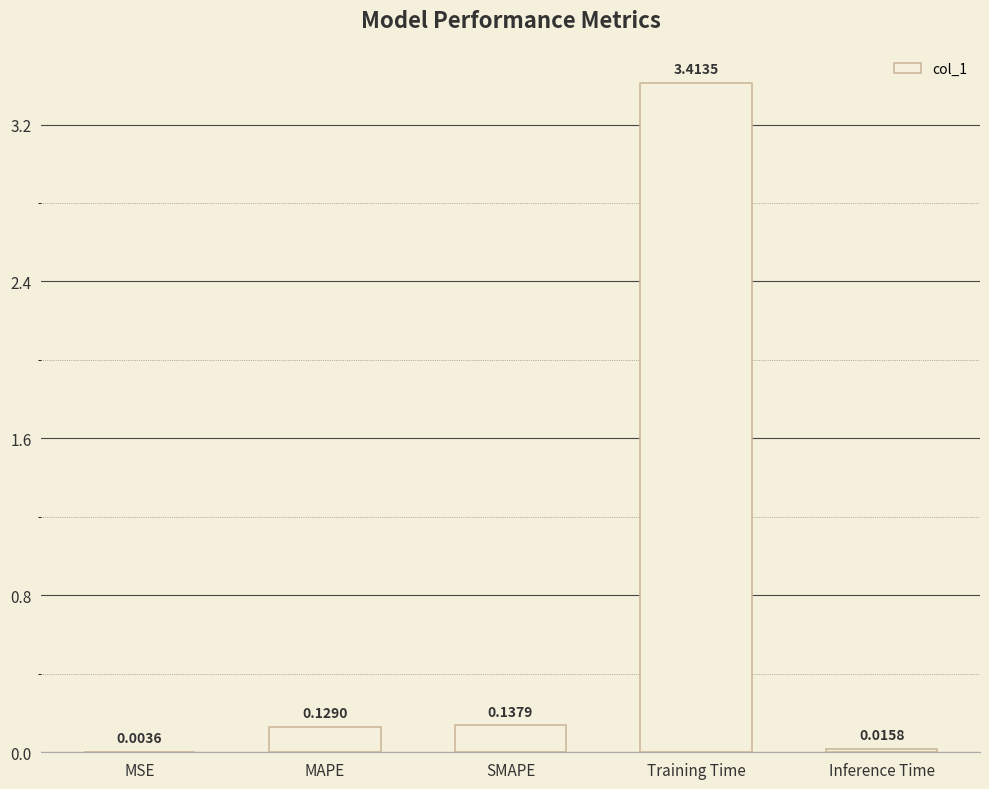

At which category does the chart reach its peak across all series?

Training Time